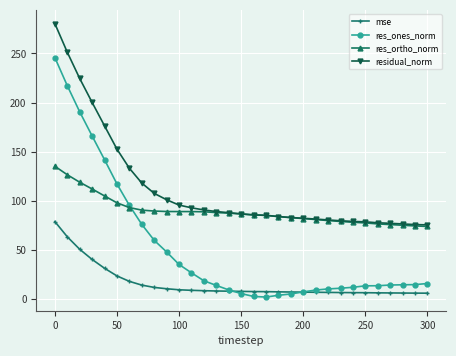

Which series has the largest total across all categories?

residual_norm